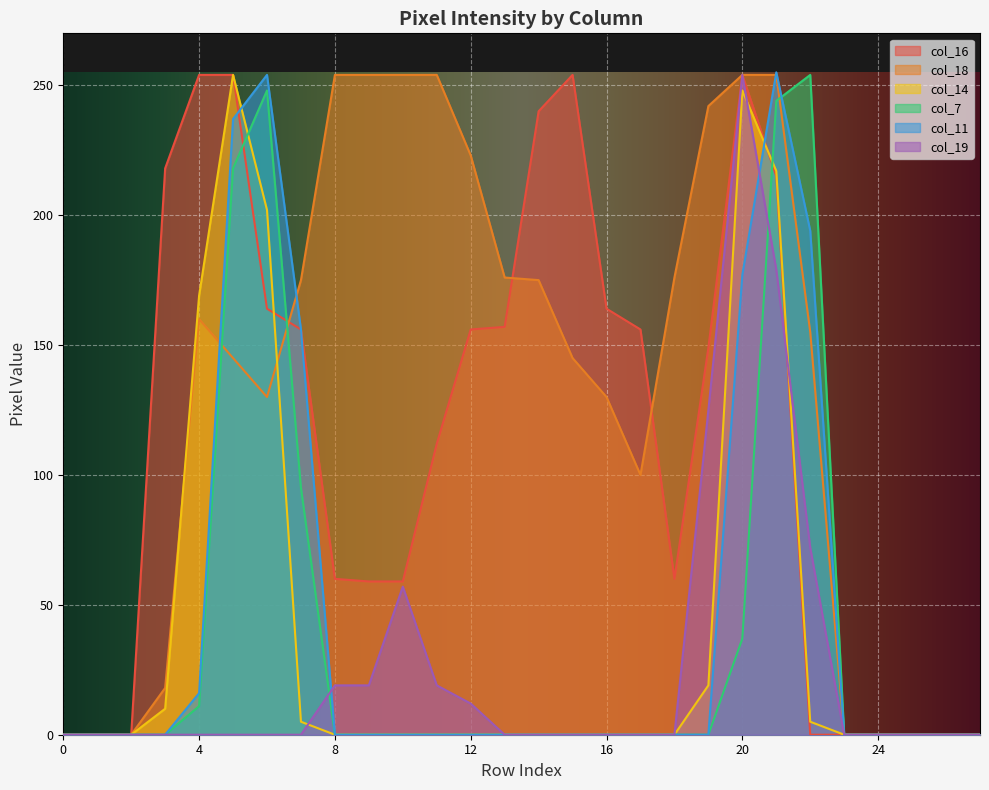

Reading right to left, extract all data points from this chart.

col_16: 0	0	0	0	0	0	215	254	149	60	156	164	254	240	157	156	112	59	59	60	156	164	254	254	218	0	0	0
col_18: 0	0	0	0	0	155	254	254	242	176	100	130	145	175	176	223	254	254	254	254	175	130	145	160	18	0	0	0
col_14: 0	0	0	0	0	5	217	248	19	0	0	0	0	0	0	0	0	0	0	0	5	202	254	169	10	0	0	0
col_7: 0	0	0	0	0	254	244	37	0	0	0	0	0	0	0	0	0	0	0	0	95	248	218	11	0	0	0	0
col_11: 0	0	0	0	0	194	255	177	0	0	0	0	0	0	0	0	0	0	0	0	156	254	237	16	0	0	0	0
col_19: 0	0	0	0	0	72	179	254	125	0	0	0	0	0	0	12	19	57	19	19	0	0	0	0	0	0	0	0